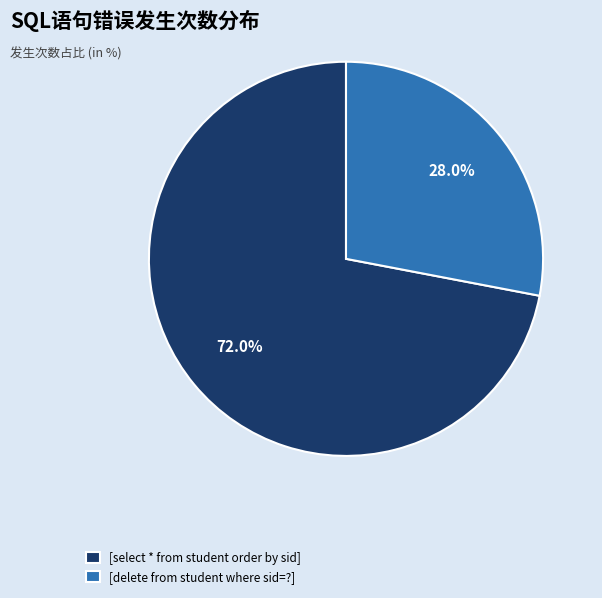

Is there any slice that represents more than half of the pie?

Yes